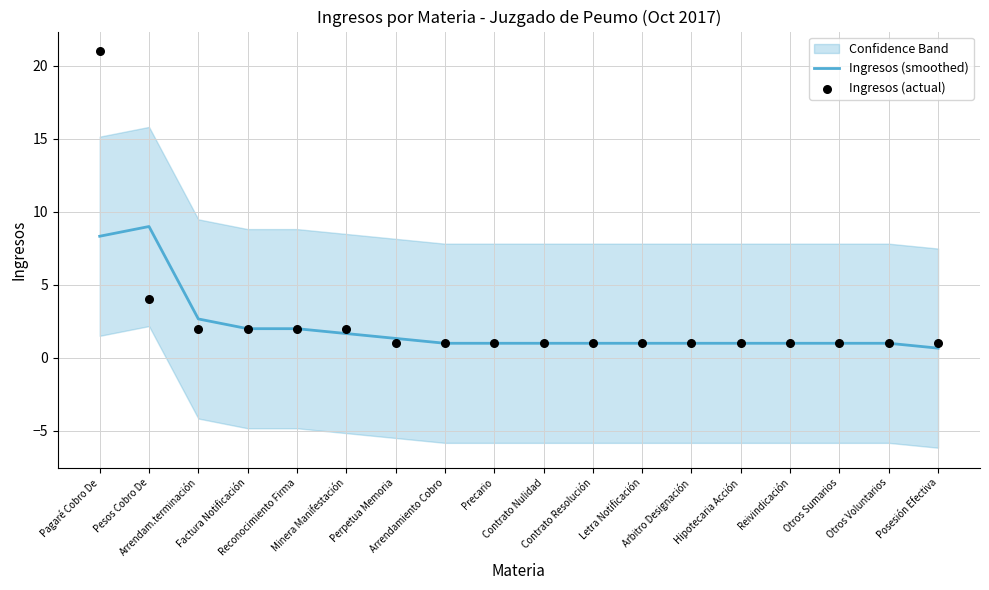

Is the value of Ingresos (smoothed) at Reivindicación greater than the value of Ingresos (actual) at Minera Manifestación?

No